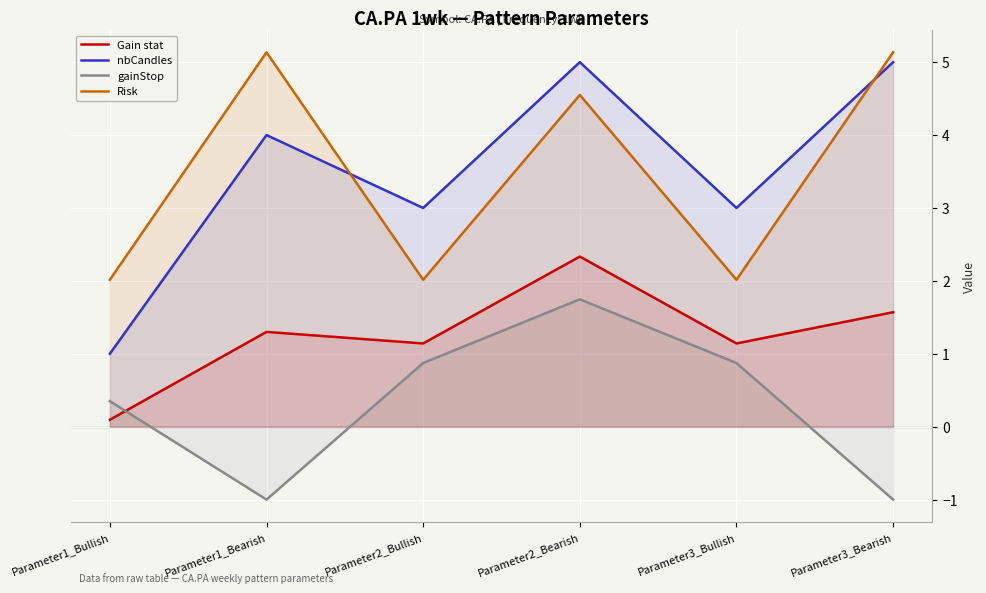

Reading left to right, extract all data points from this chart.

Gain stat: 0.1	1.3	1.1	2.3	1.1	1.6
nbCandles: 1.0	4.0	3.0	5.0	3.0	5.0
gainStop: 0.4	-1.0	0.9	1.7	0.9	-1.0
Risk: 2.0	5.1	2.0	4.6	2.0	5.1